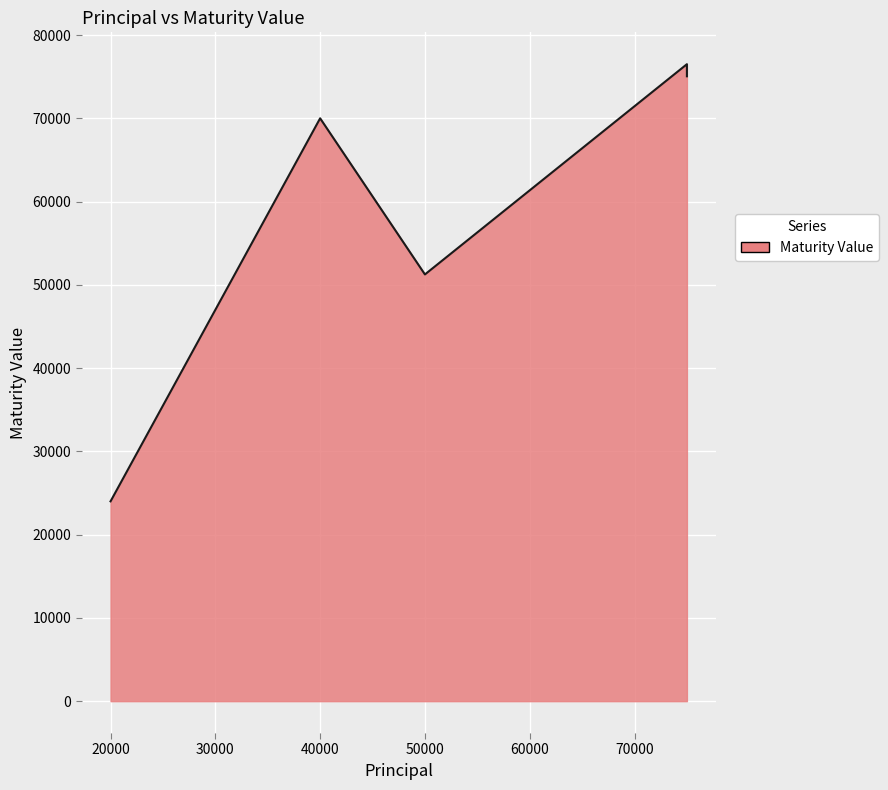

At which category does the chart reach its peak across all series?

75000